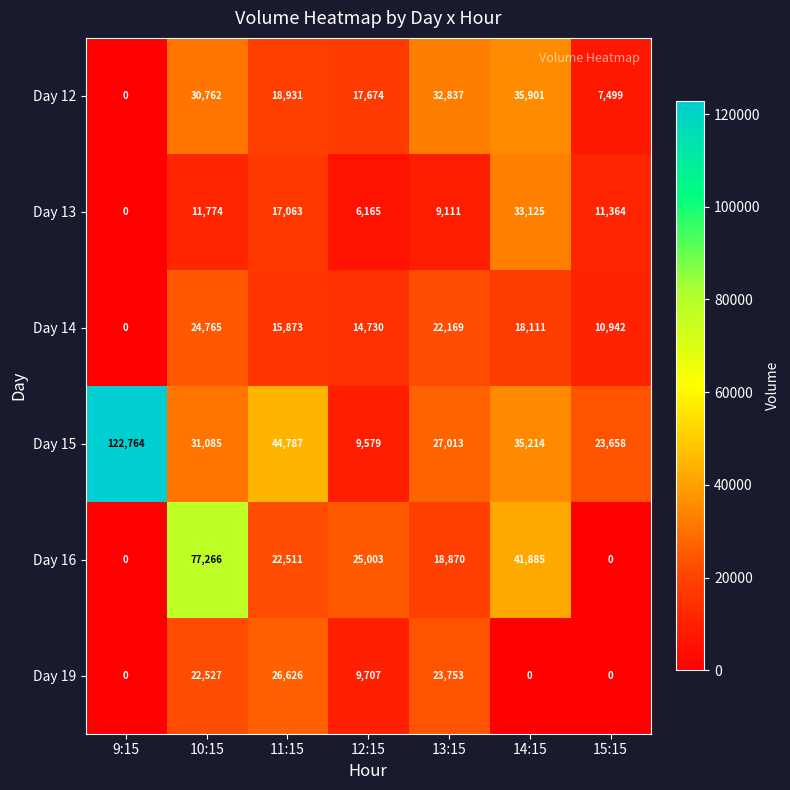

What is the sum of all Day 19 values?

82613